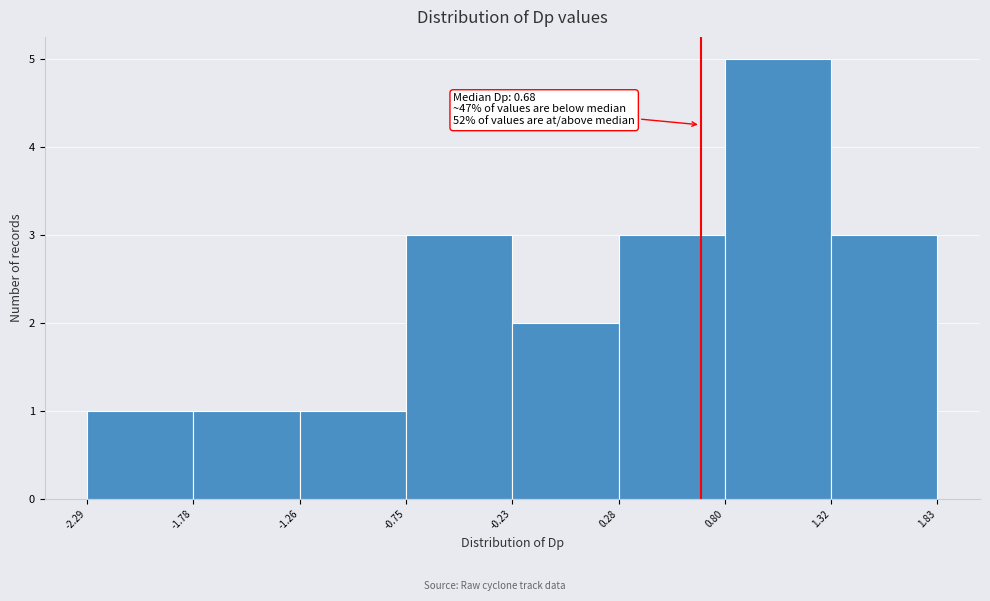

Which range on the x-axis has the tallest bar?

0.80 to 1.32